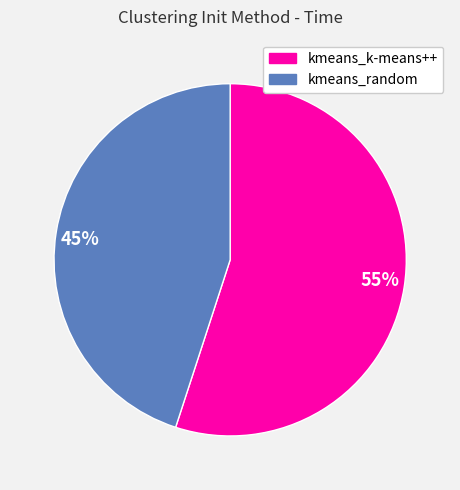

To the nearest percent, what portion does 55% represent?

55%